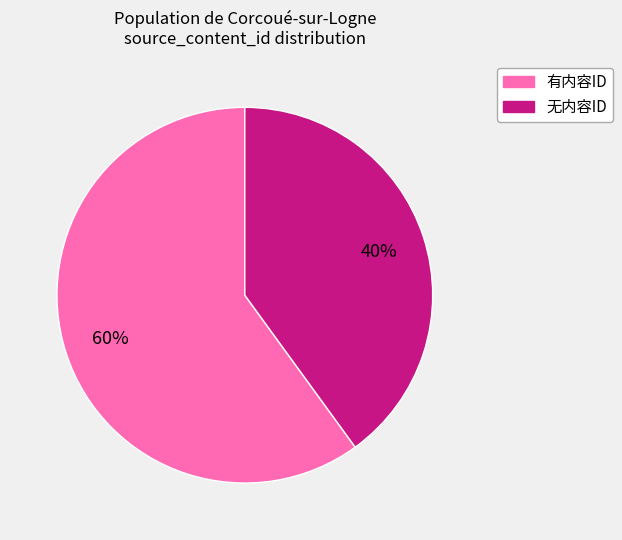

To the nearest percent, what is the difference between the largest and smallest slice percentages?

20%